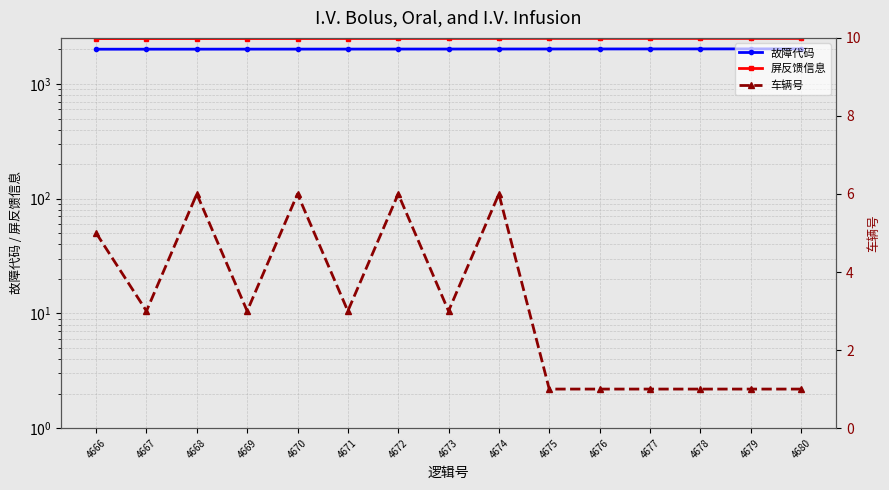

Which label corresponds to the smallest value in the chart?

4675